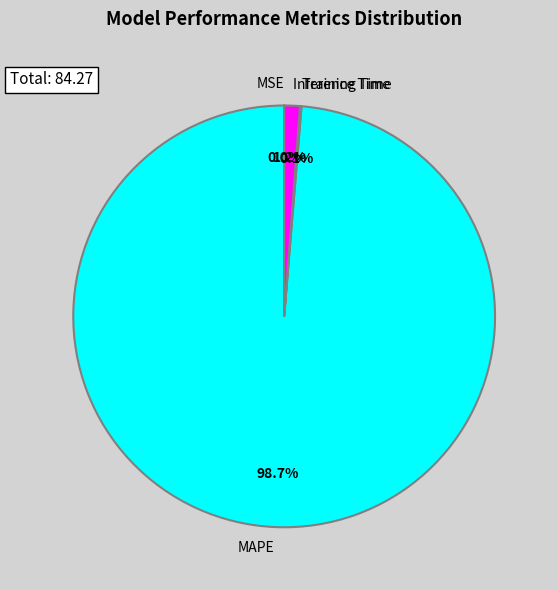

Which category has the biggest portion of the pie?

MAPE